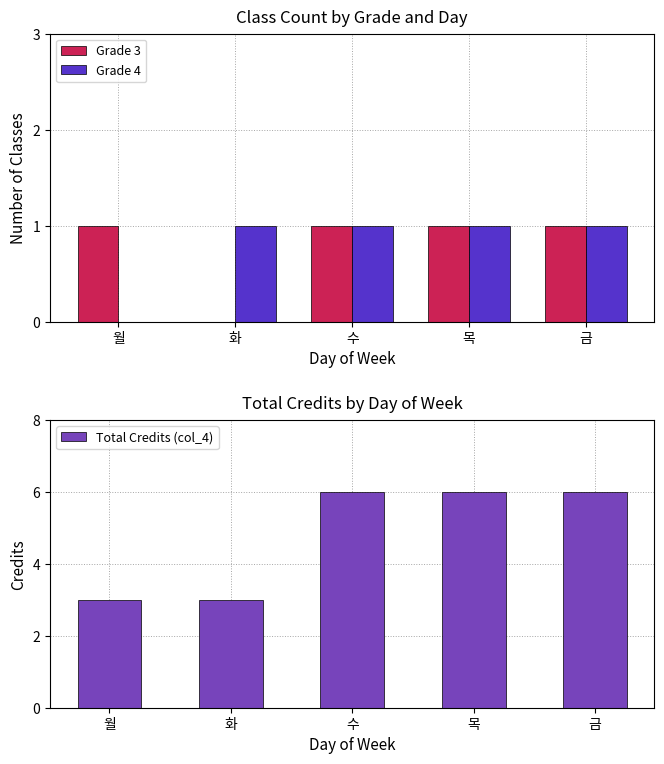

What is the difference between the second highest and second lowest values in the Total Credits (col_4) series?

3